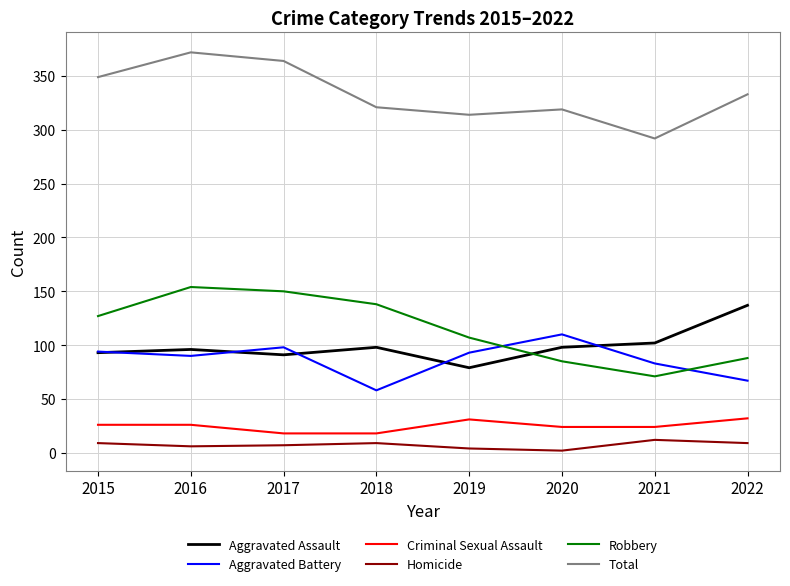

Count the number of categories in the chart.

8